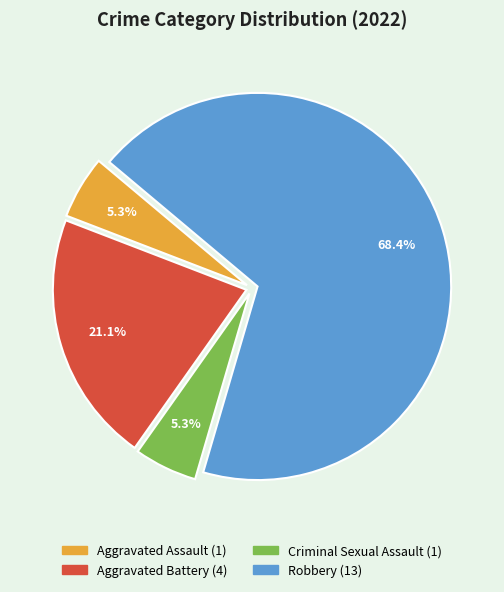

Which category has the biggest portion of the pie?

Robbery